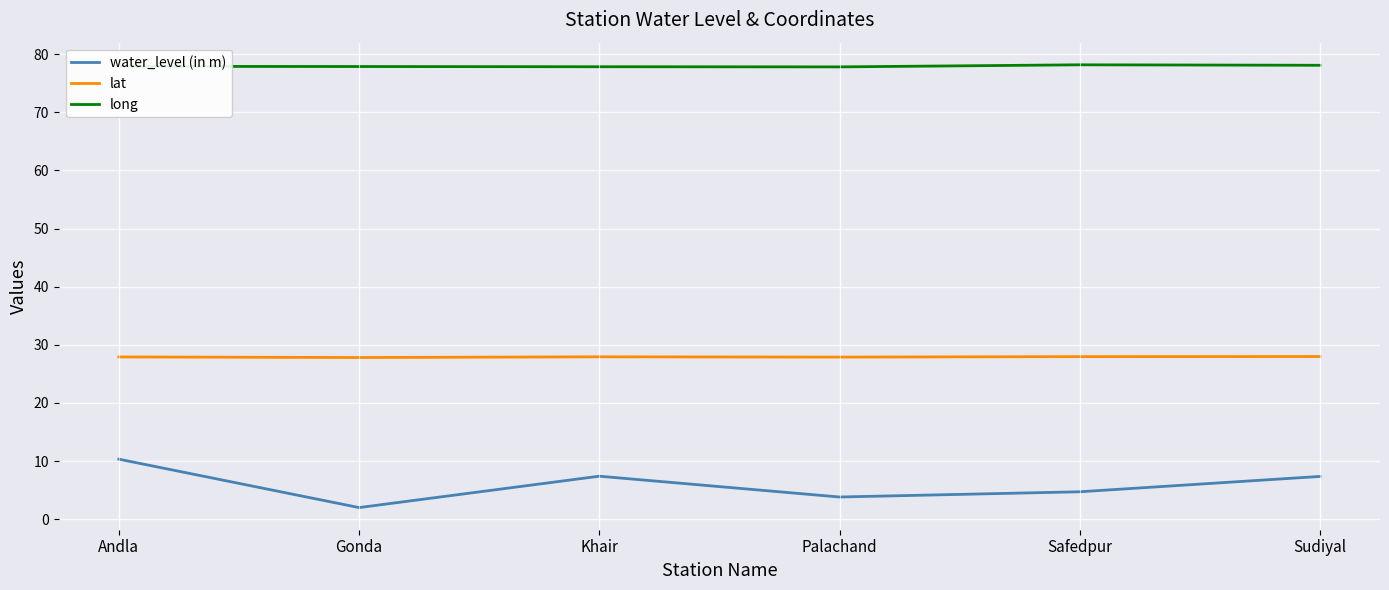

How many interior local valleys does the water_level (in m) series have?

2